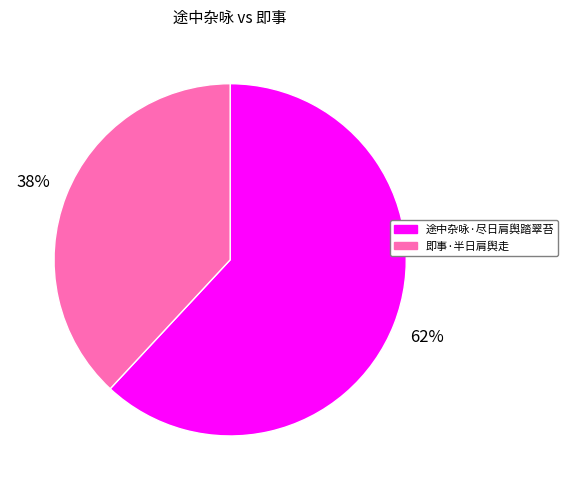

True or false: 途中杂咏·尽日肩舆踏翠苔 accounts for 76% of the total.

False